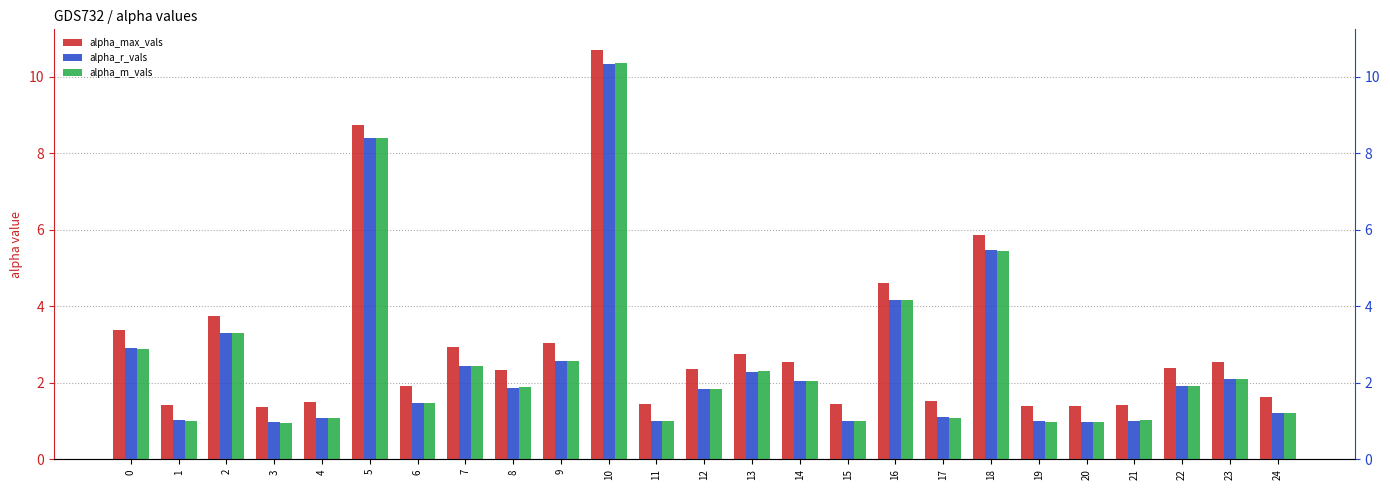

What is the value of the alpha_m_vals bar at the 3rd from the left?

3.3